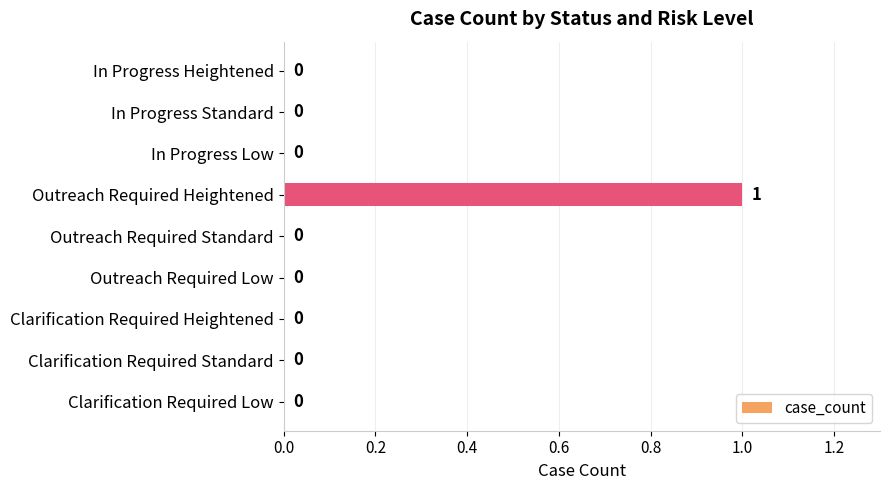

How many positive values are there?

1